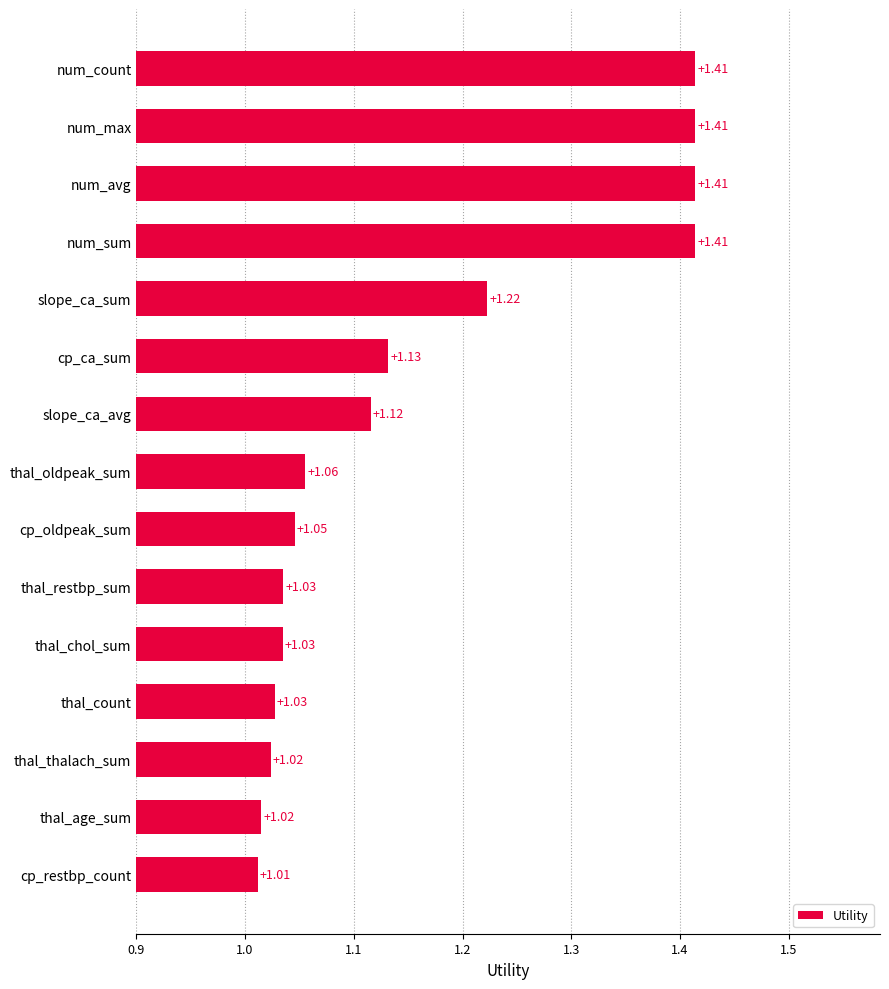

At which category does the chart reach its minimum across all series?

cp_restbp_count